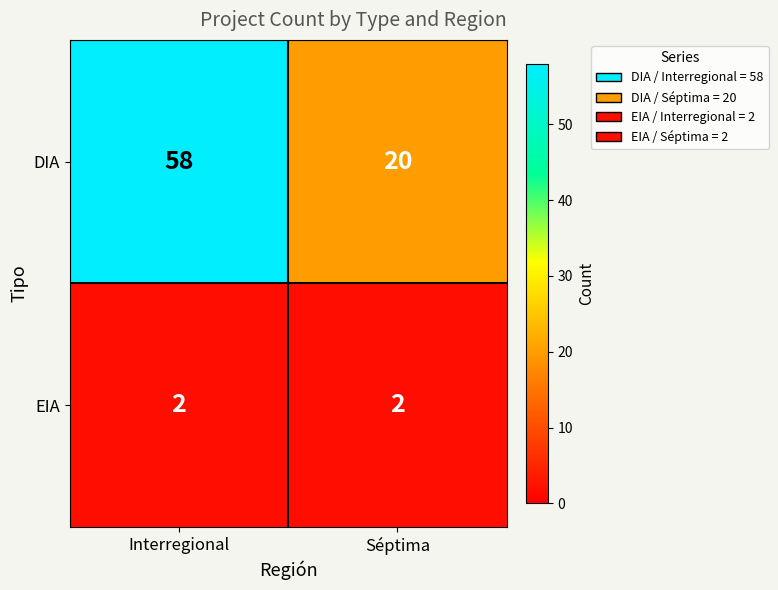

At which category does the chart reach its peak across all series?

Interregional